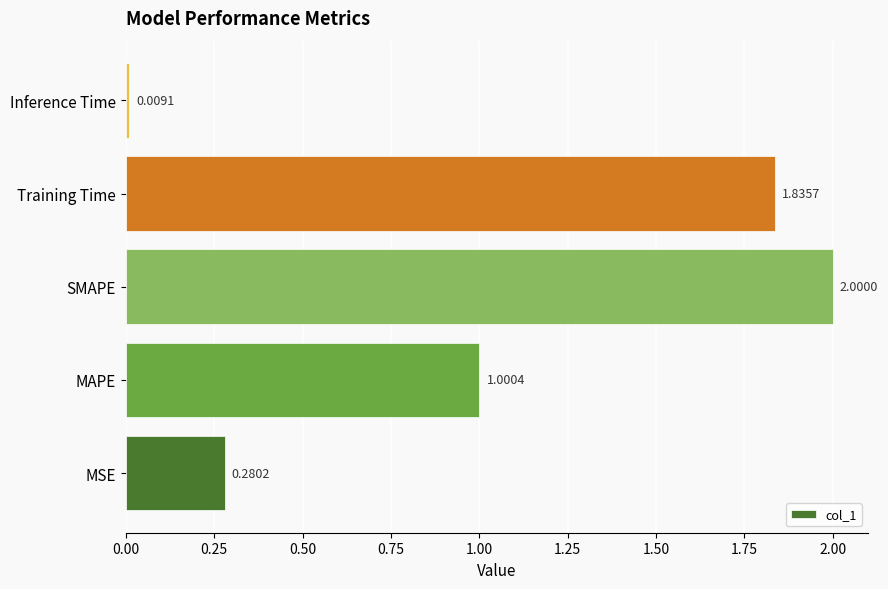

Which category has the highest value across all series?

SMAPE